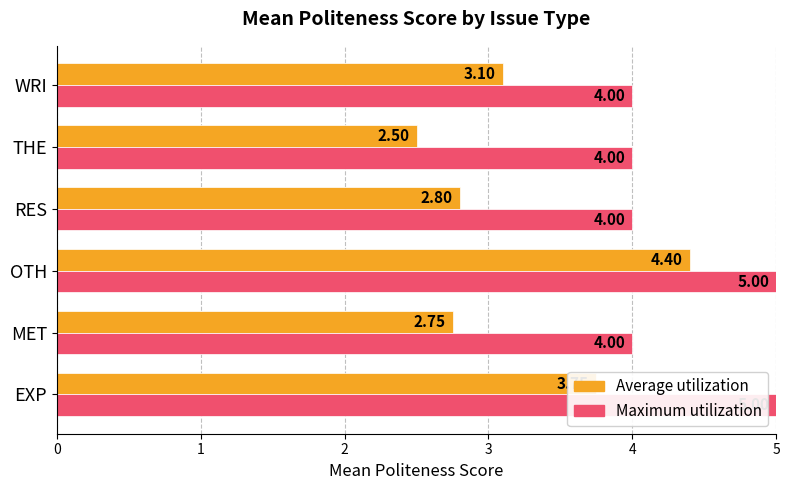

Where is Average utilization nearest to the value 3?

WRI